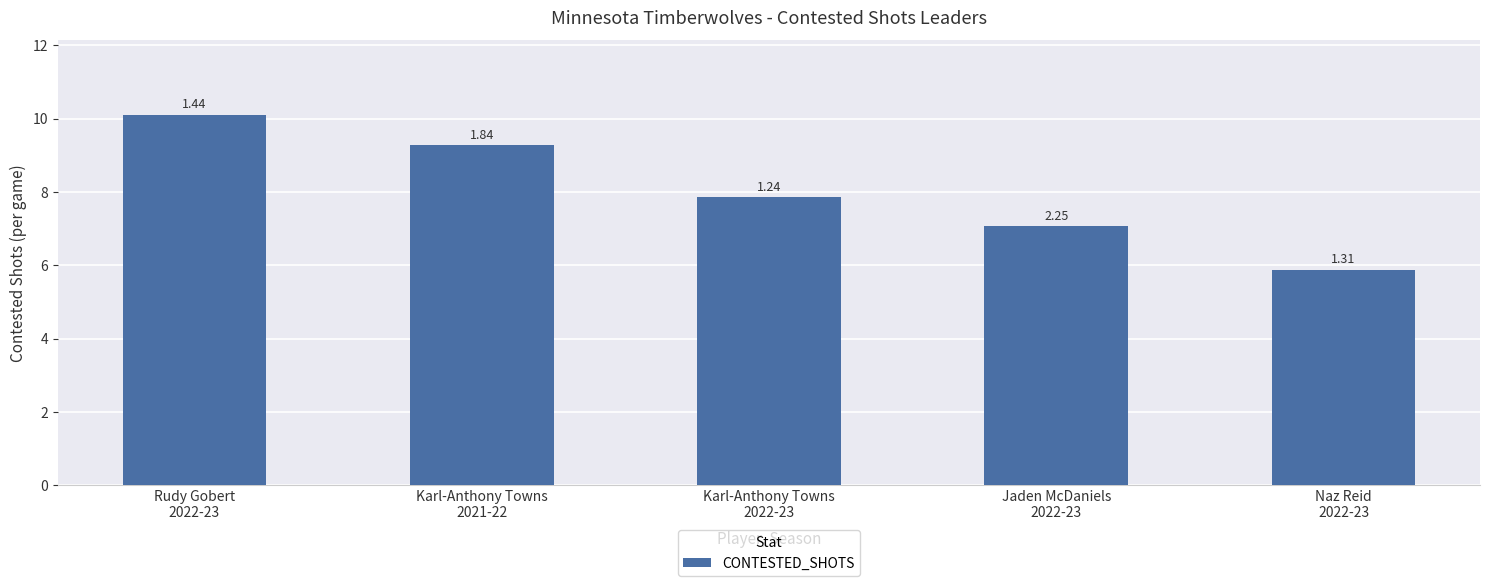

What is the smallest value displayed?

5.9